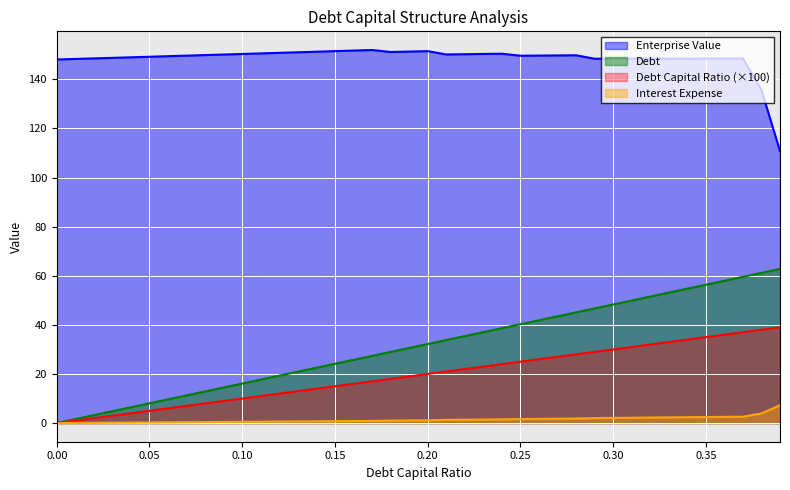

What is the greatest value displayed?

152.0